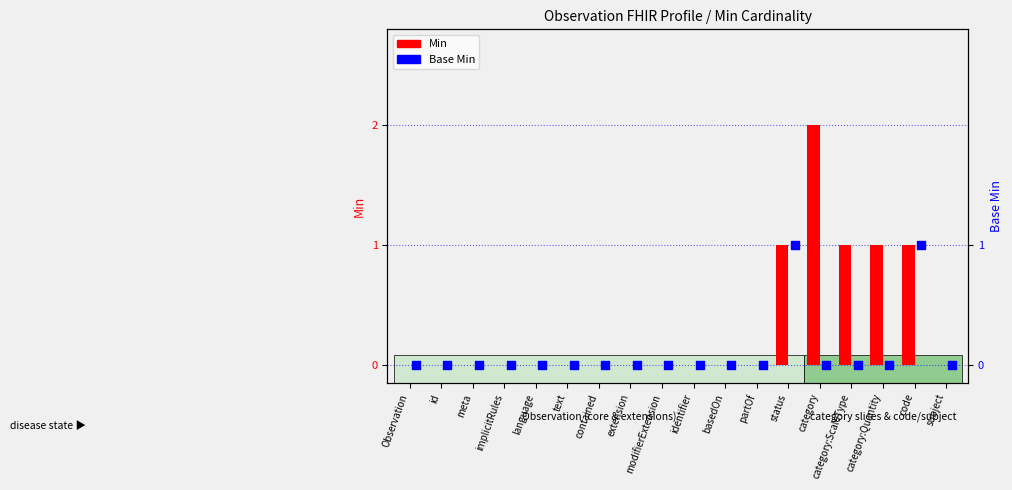

Which series has the largest Y range (max minus min)?

Min